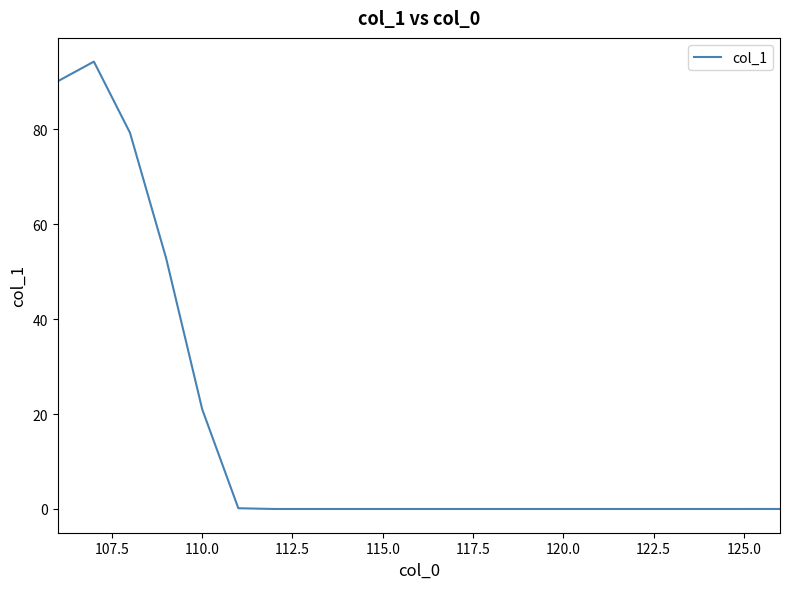

Is this an area chart (filled region under the line)?

No